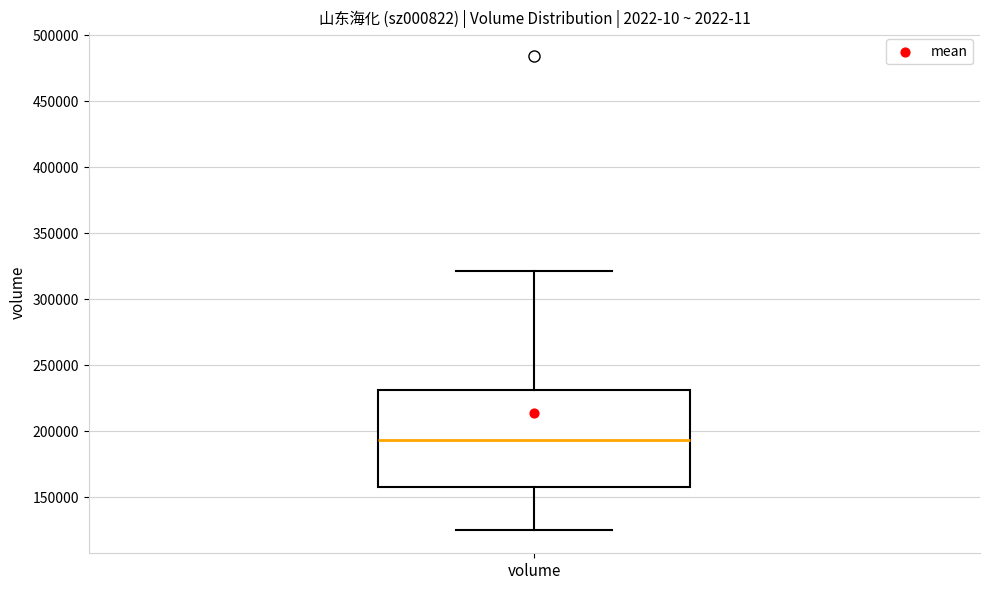

Transcribe this box plot: give where the median line is, the range the box spans, and where the two whiskers end, as read against the y-axis. The values are not printed on the chart, so give them approximately, as read against the axis.

median 195000, box 160000 to 230000, whiskers 125000 to 320000